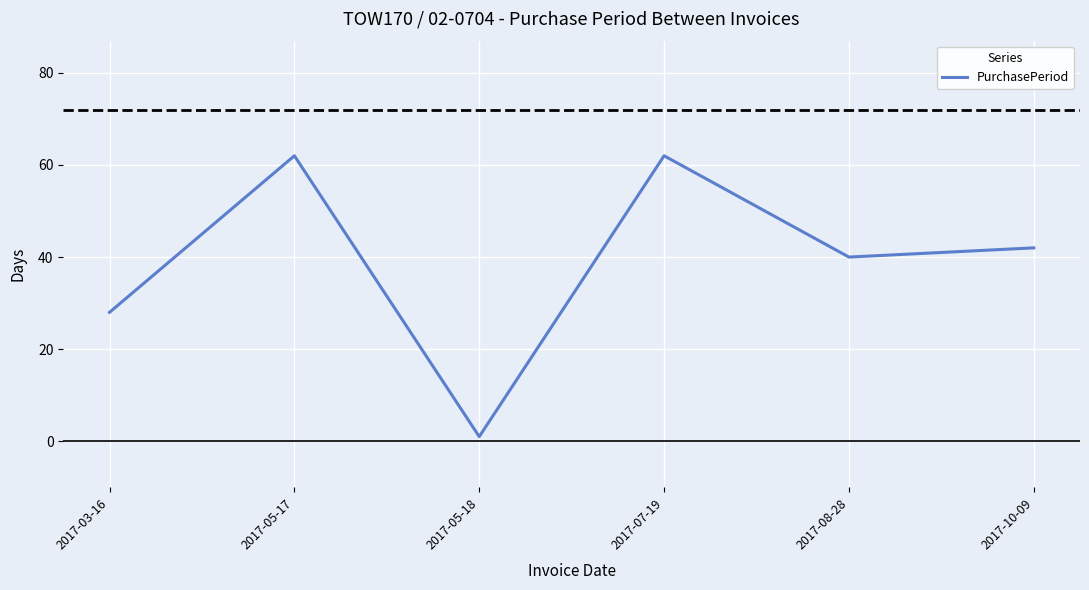

Between 2017-07-19 and 2017-03-16, which is larger?

2017-07-19